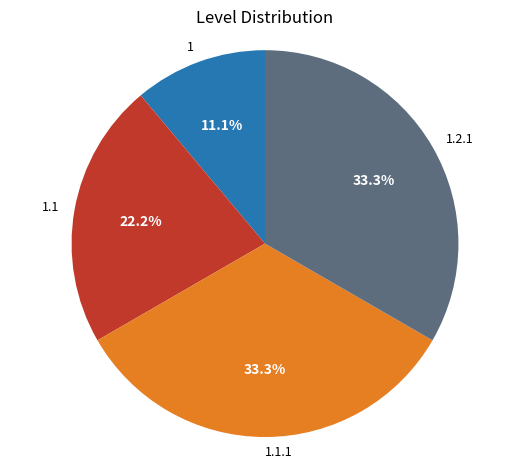

The 1.2.1 slice represents 25% of the pie. True or false?

False